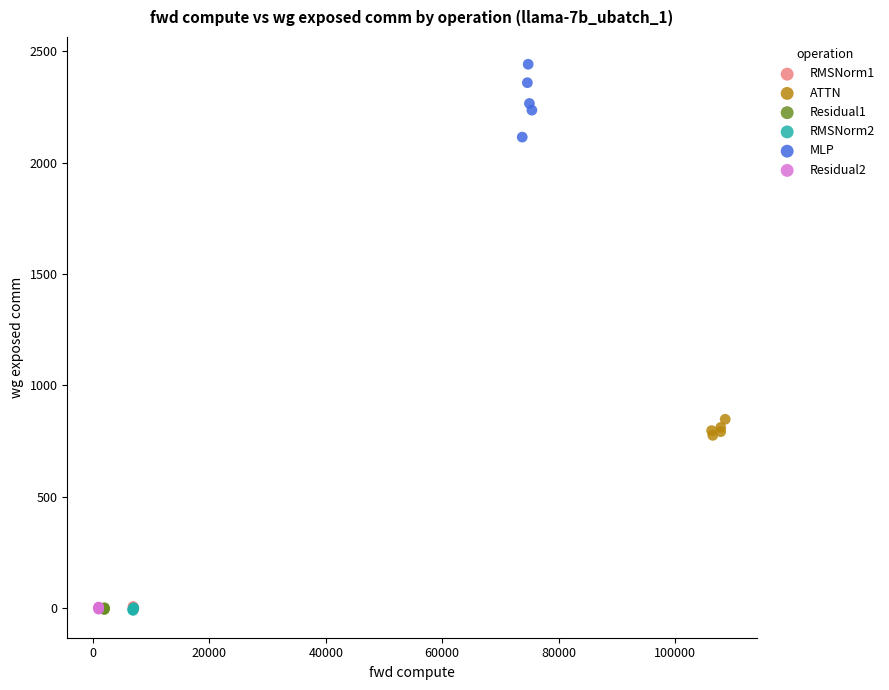

What are all the series names shown in the legend?

RMSNorm1, ATTN, Residual1, RMSNorm2, MLP, Residual2